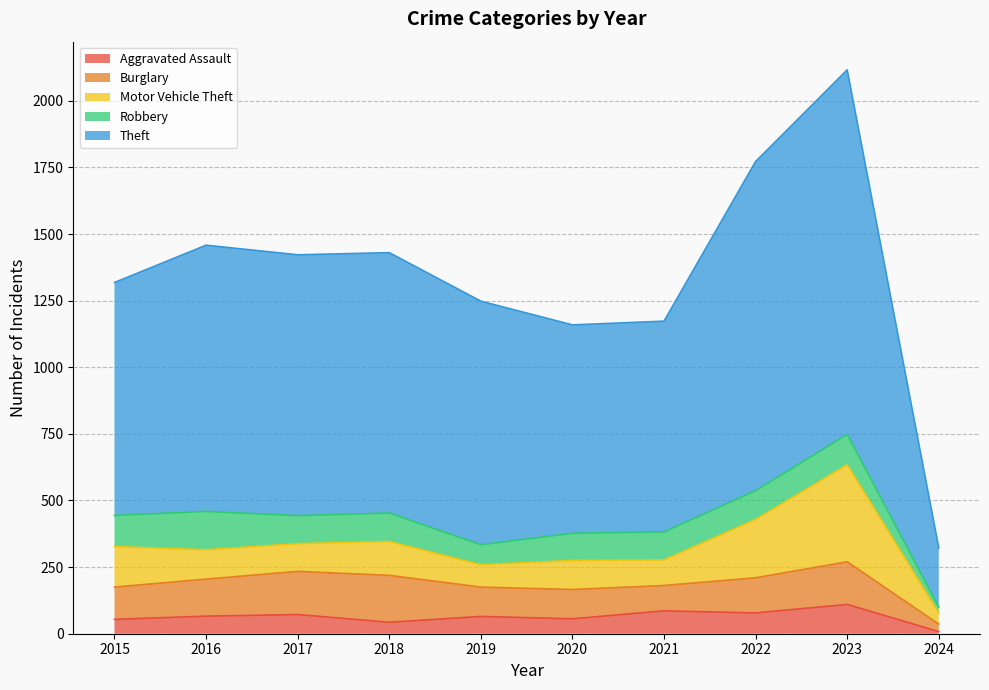

At which category is the sum across all series the highest?

2023